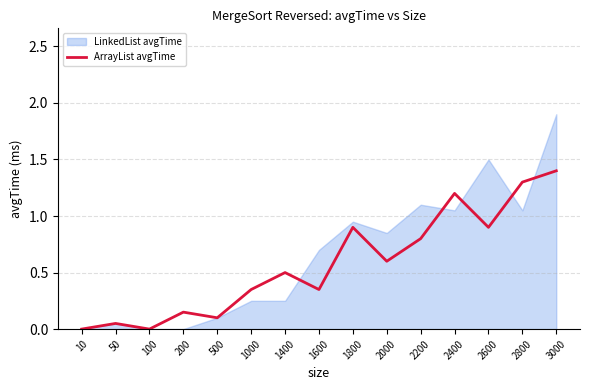

Where is the data nearest to the value 0?

10